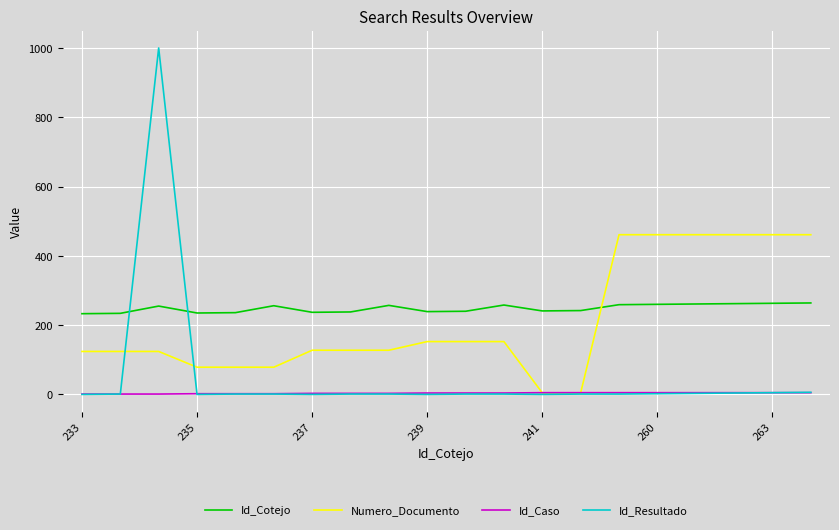

Rank the series by their average value, from lowest to highest.

Id_Caso, Id_Resultado, Numero_Documento, Id_Cotejo